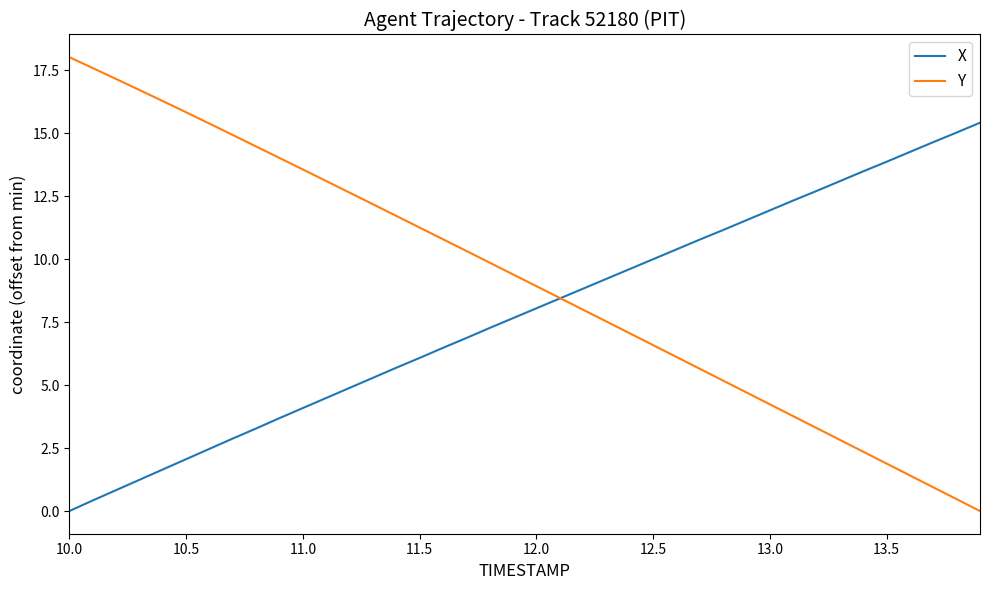

Which series has the largest total across all categories?

Y